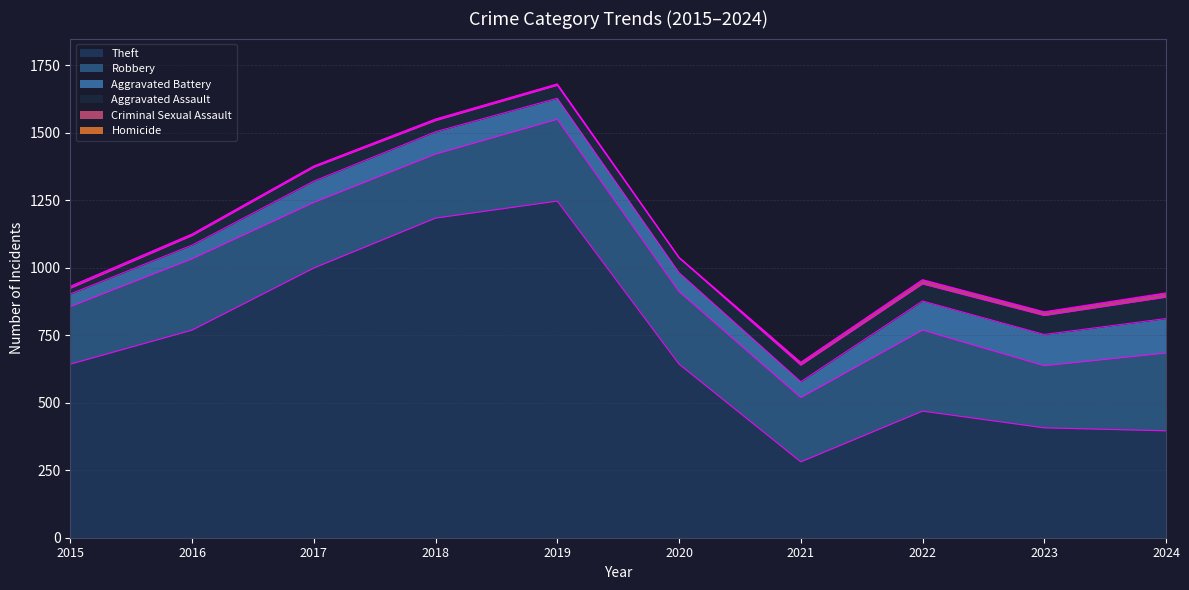

Is it true that Homicide equals 2 at 2020?

True